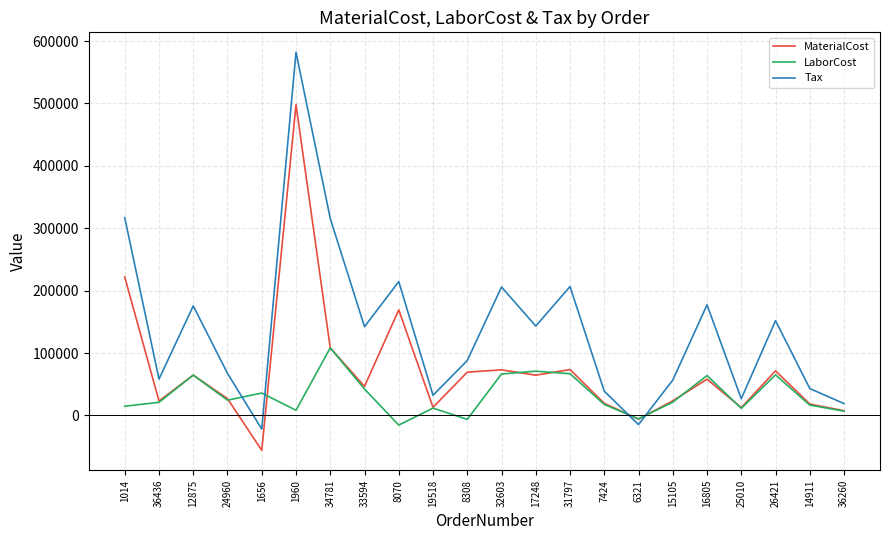

Which series has the largest total across all categories?

Tax